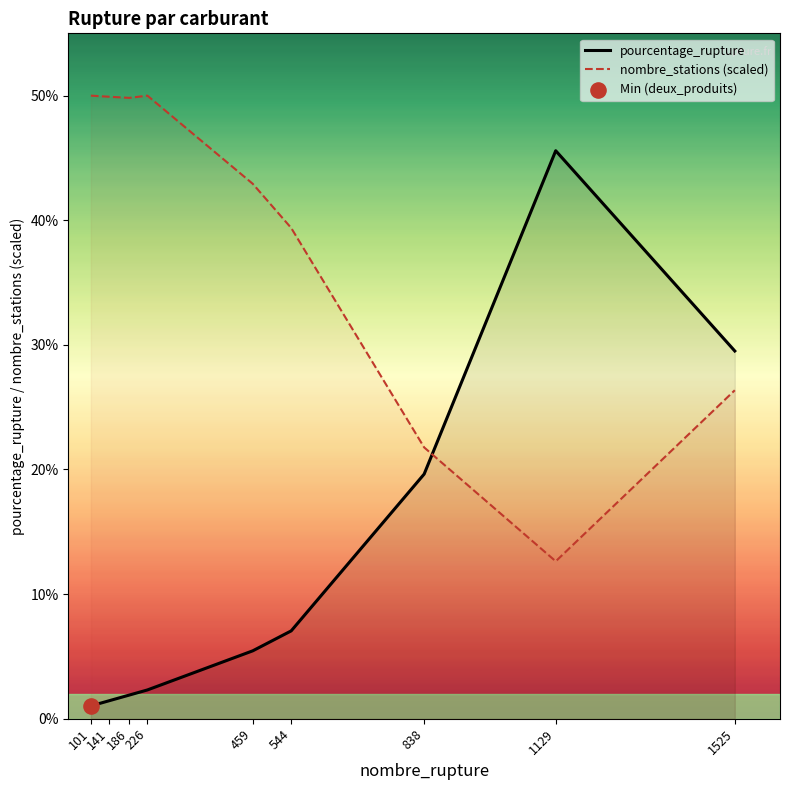

What are all the series names shown in the legend?

pourcentage_rupture, nombre_stations (scaled)